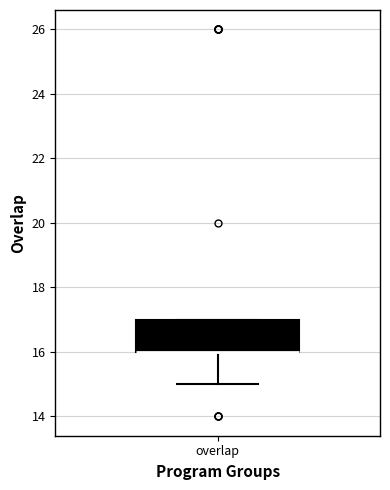

Transcribe this box plot: give where the median line is, the range the box spans, and where the two whiskers end, as read against the y-axis. The values are not printed on the chart, so give them approximately, as read against the axis.

median 16 (drawn on the box's lower edge), box 16 to 17, whiskers 15 to 17